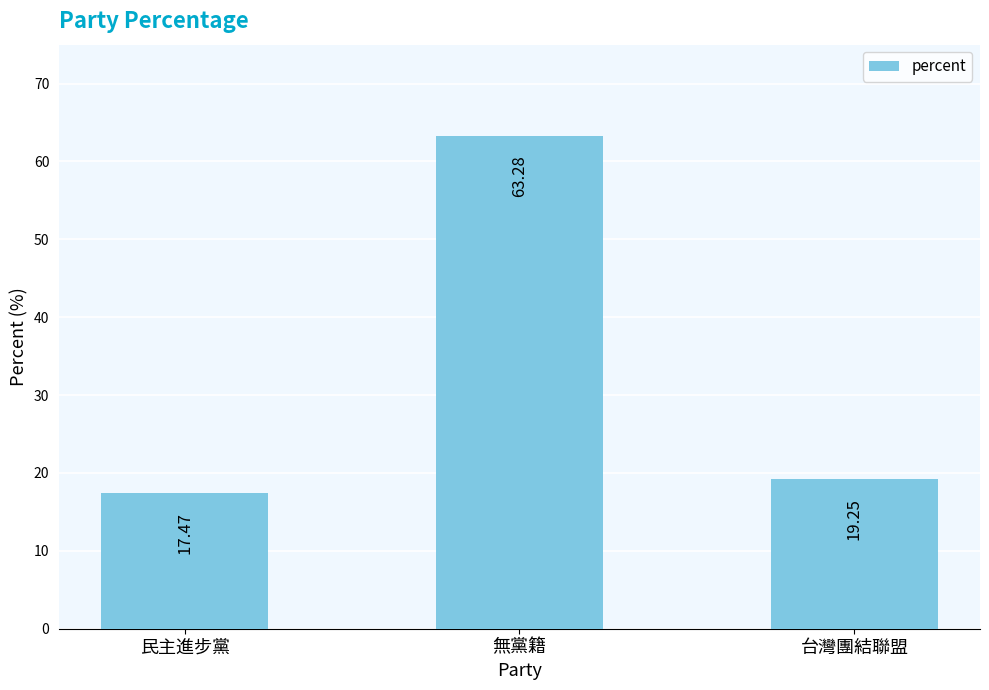

What is the smallest value displayed?

17.5